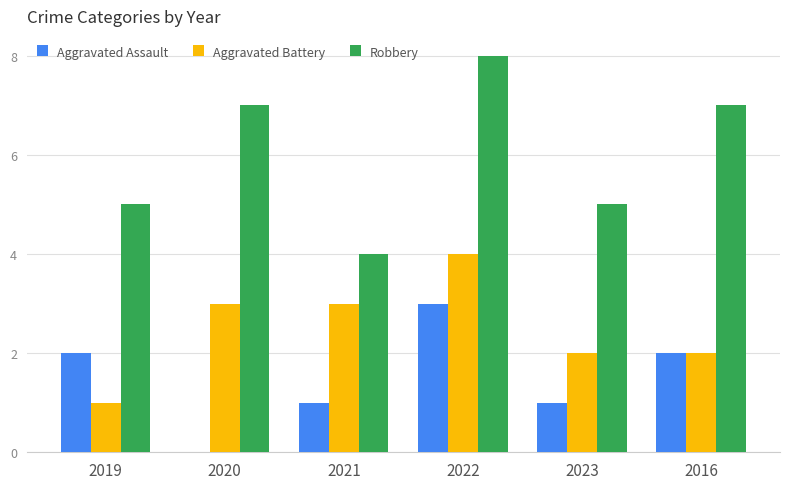

At which category is the sum across all series the highest?

2022